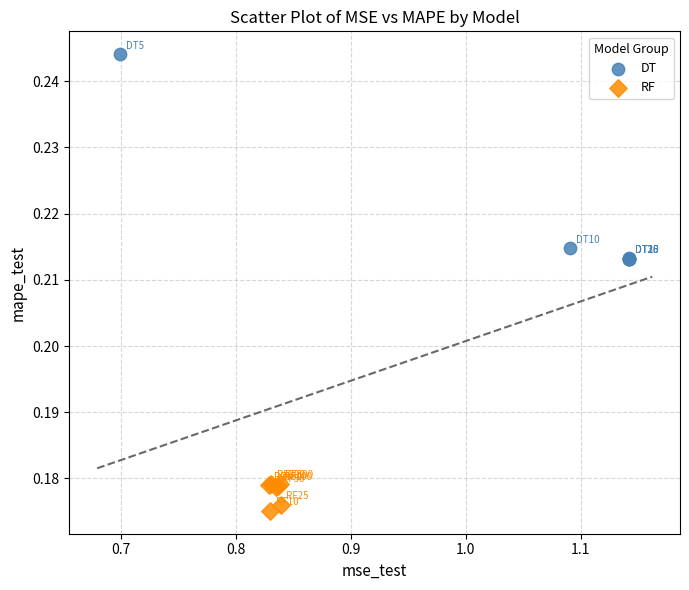

Which series has the largest Y range (max minus min)?

DT